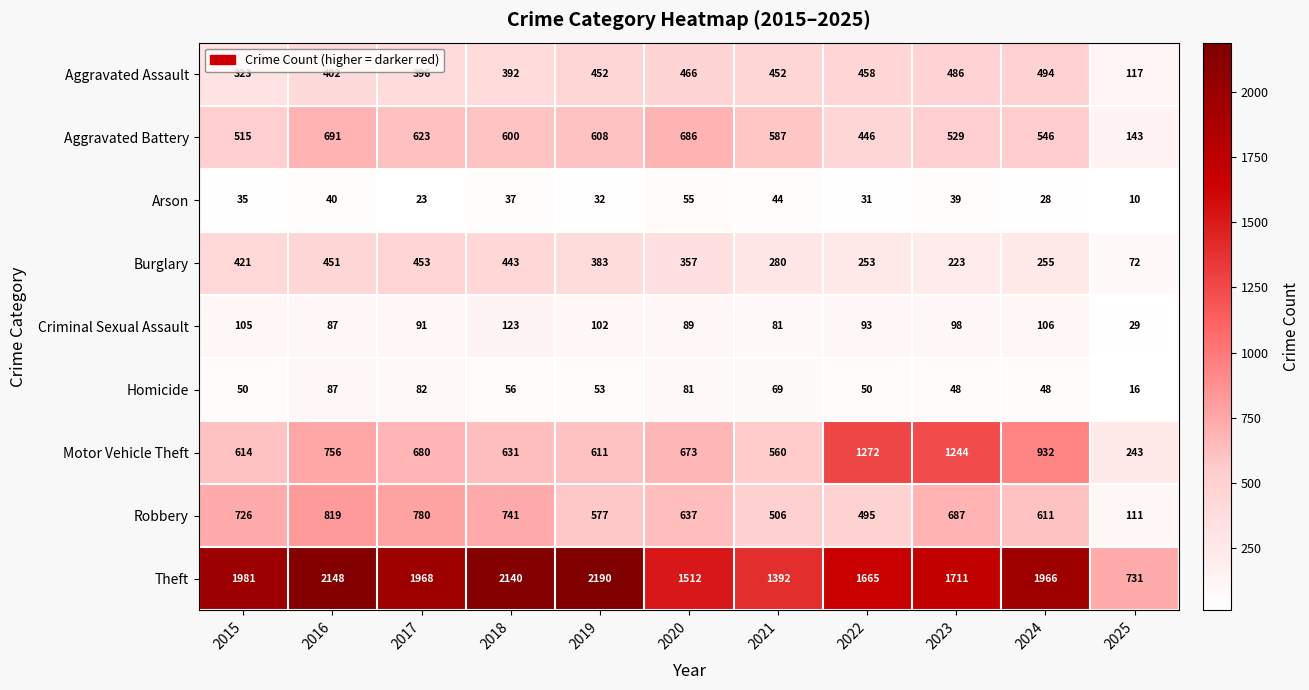

At which label does Burglary reach its minimum?

2025